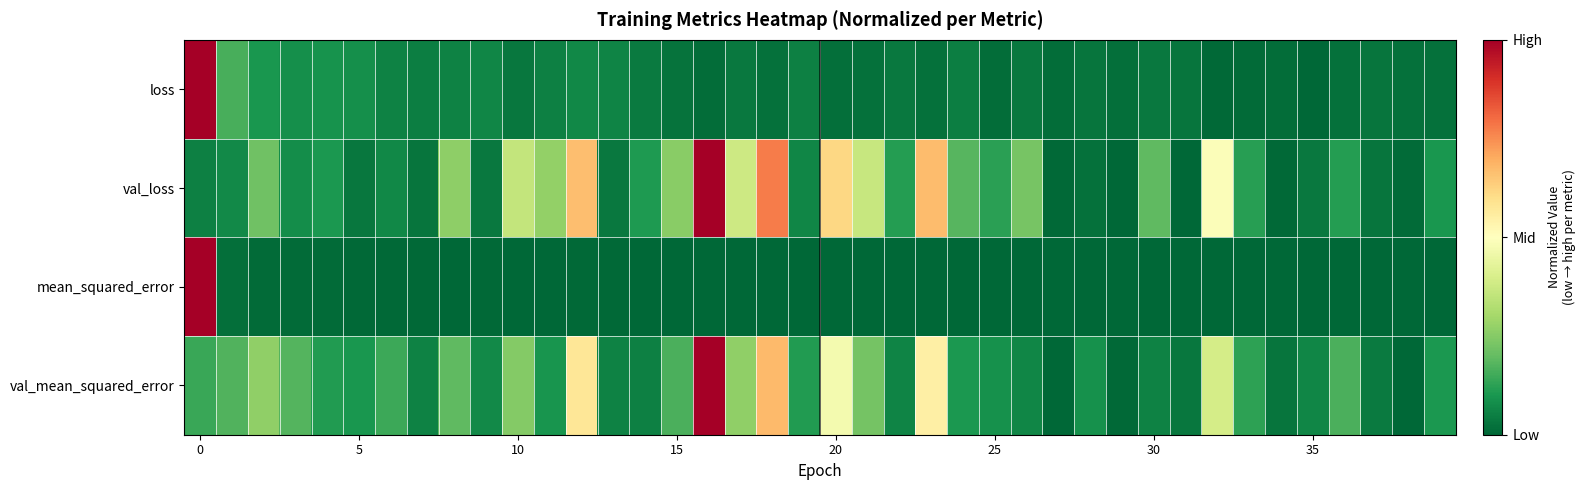

Count the number of categories in the chart.

40